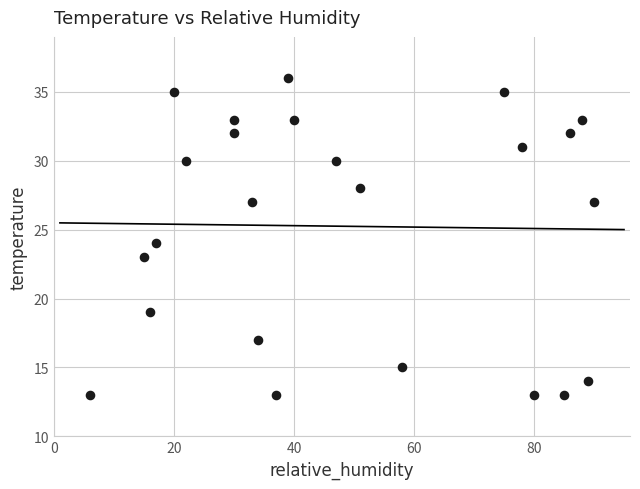

What is the range of Y values (max minus min)?

23